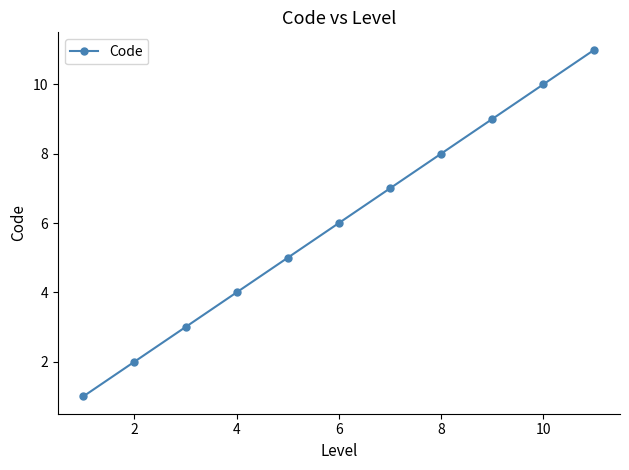

True or false: there are more than 1 points higher than both neighbors.

False